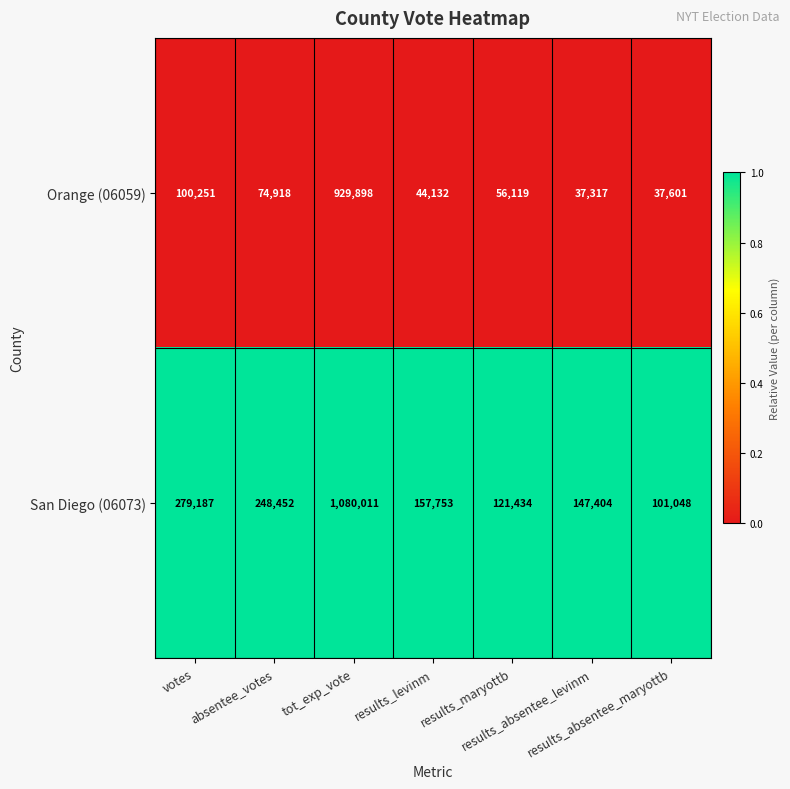

What is the highest value of the San Diego (06073) series?

1080011